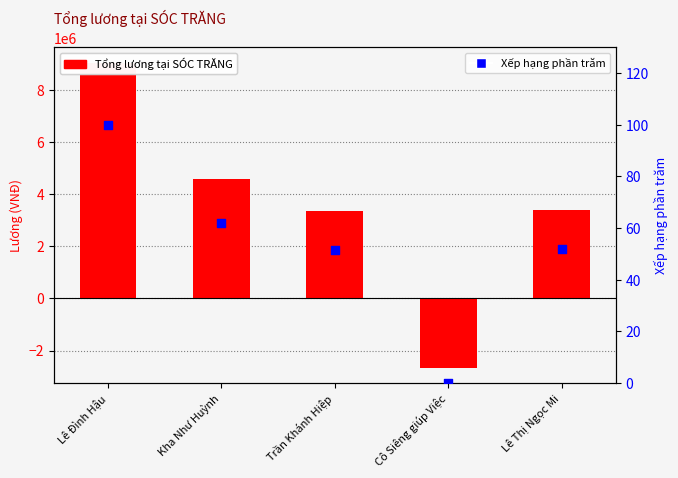

At how many categories does at least one series exceed -1150786?

5